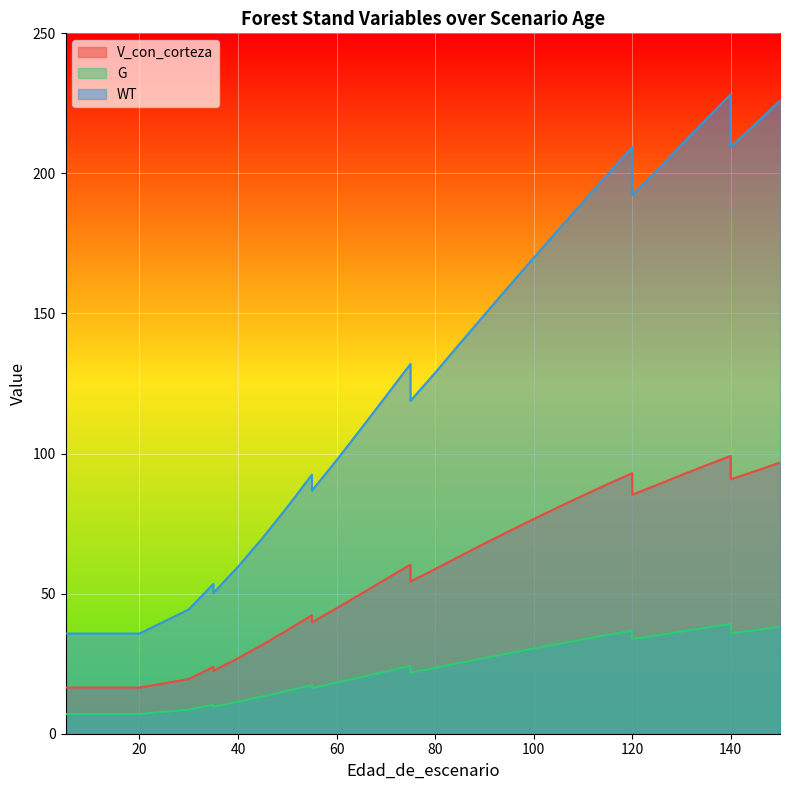

List the labels in order of V_con_corteza value, smallest first.

5, 5, 10, 15, 15, 20, 30, 35, 35, 40, 45, 50, 55, 55, 60, 65, 75, 70, 80, 75, 85, 90, 95, 100, 105, 110, 120, 125, 115, 140, 130, 120, 145, 135, 150, 140